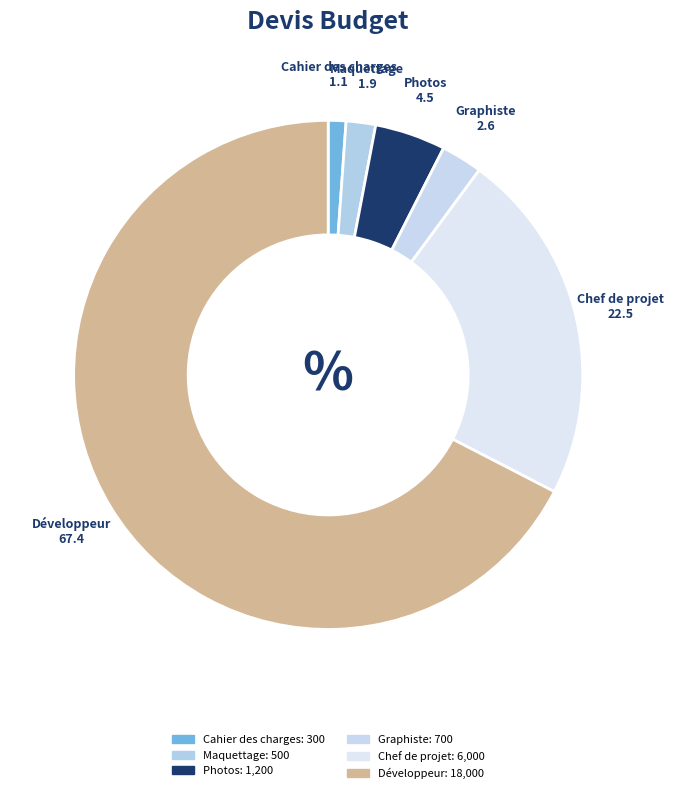

The Maquettage slice represents 2% of the pie. True or false?

True